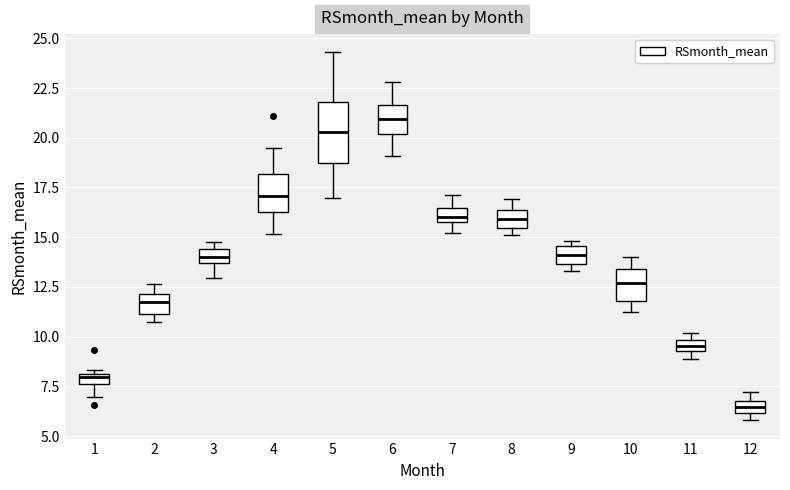

Which box has the highest median line?

6